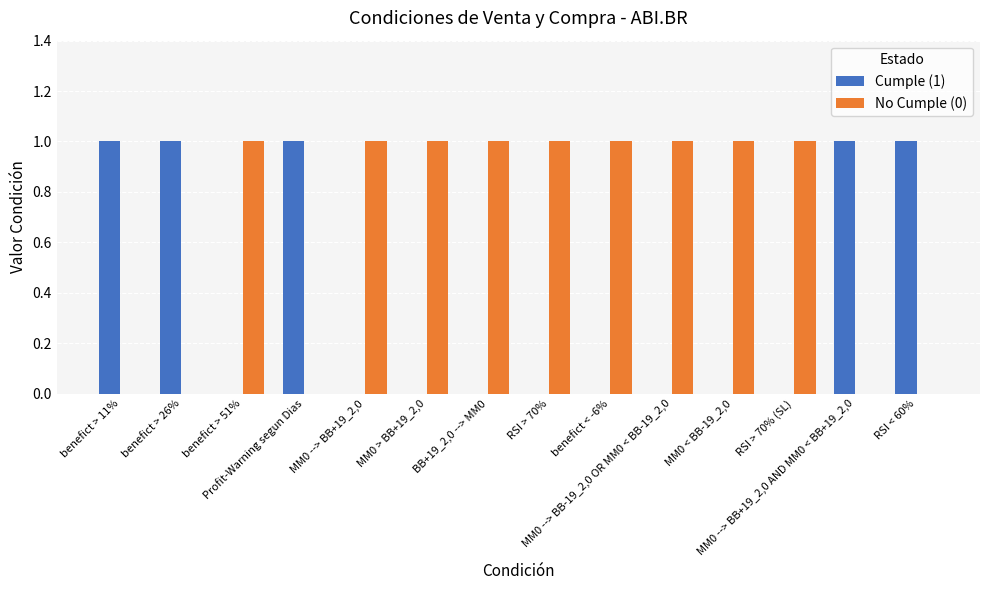

Which series has the largest total across all categories?

No Cumple (0)